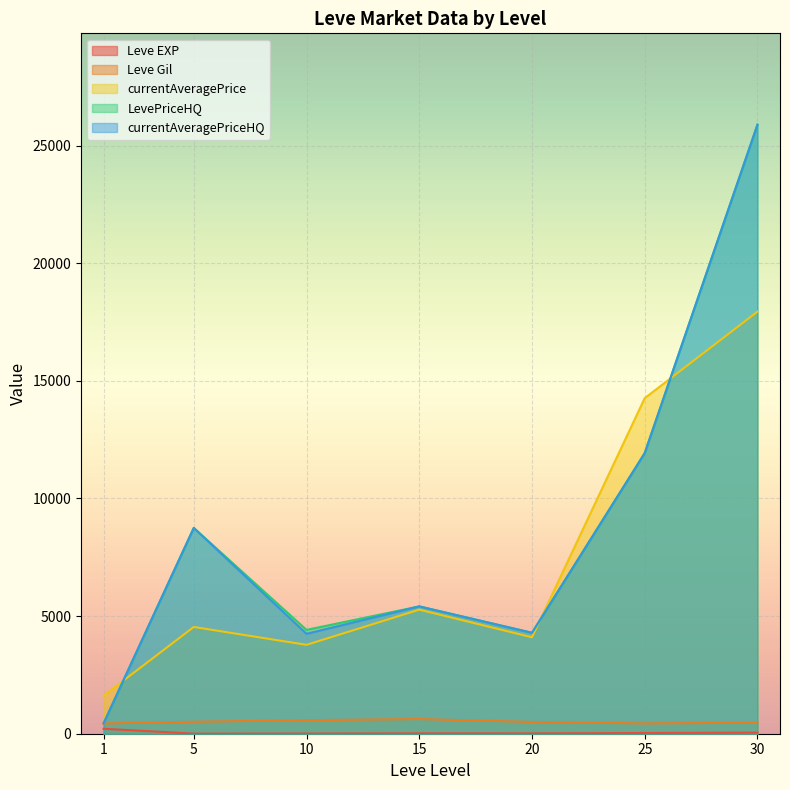

Is it true that currentAveragePrice equals -22889 at 20?

False